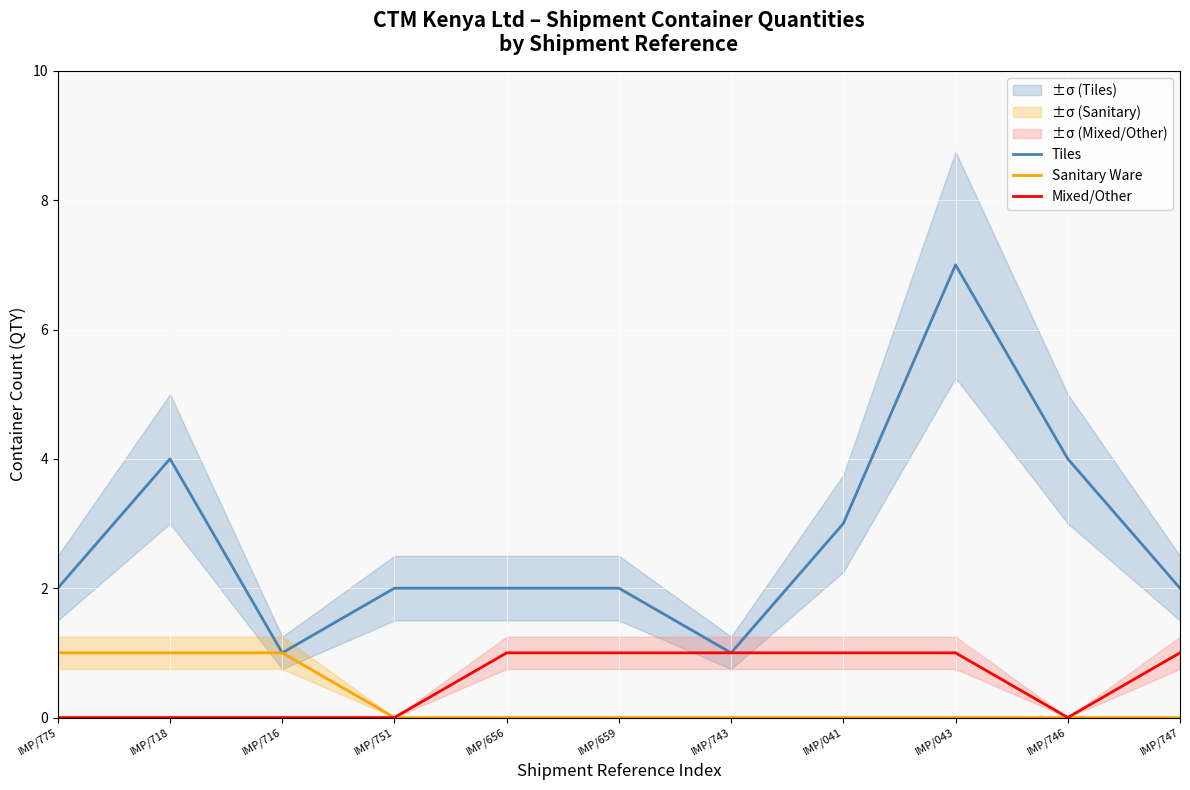

Which series has the largest total across all categories?

Tiles